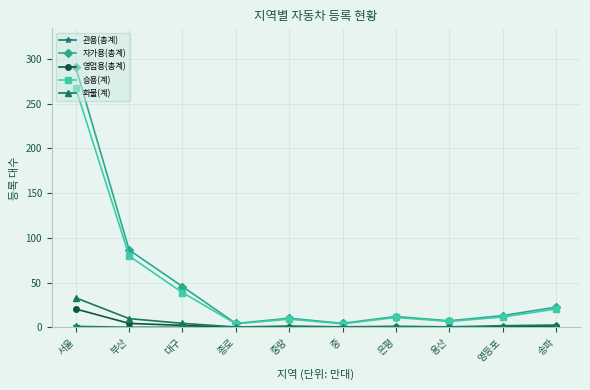

At which category is the sum across all series the highest?

서울